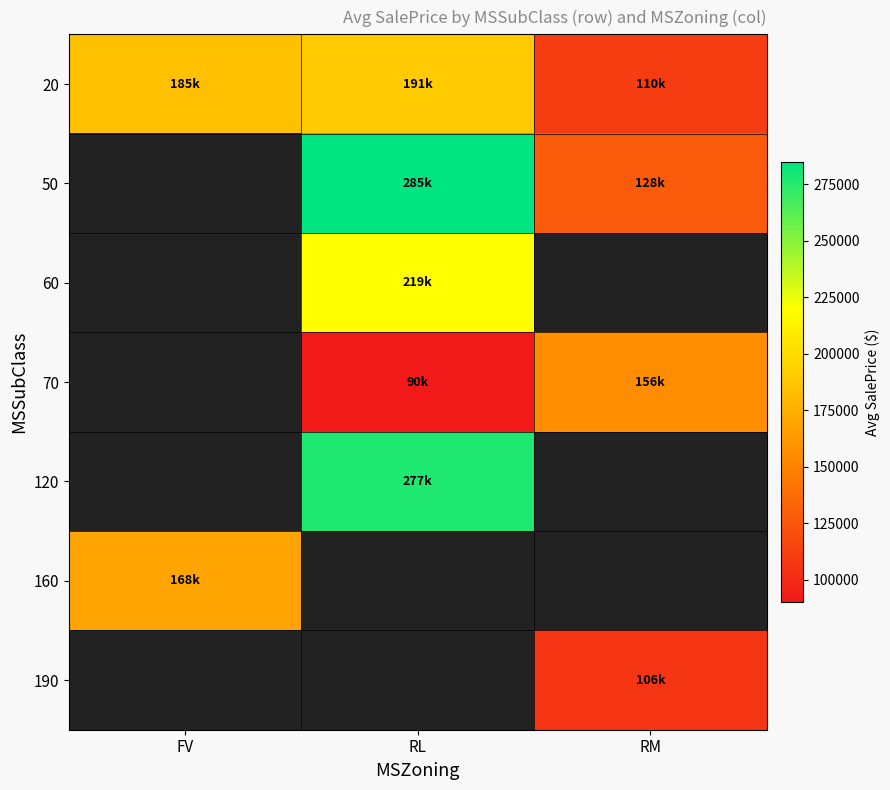

How many values in 60 are above zero?

1